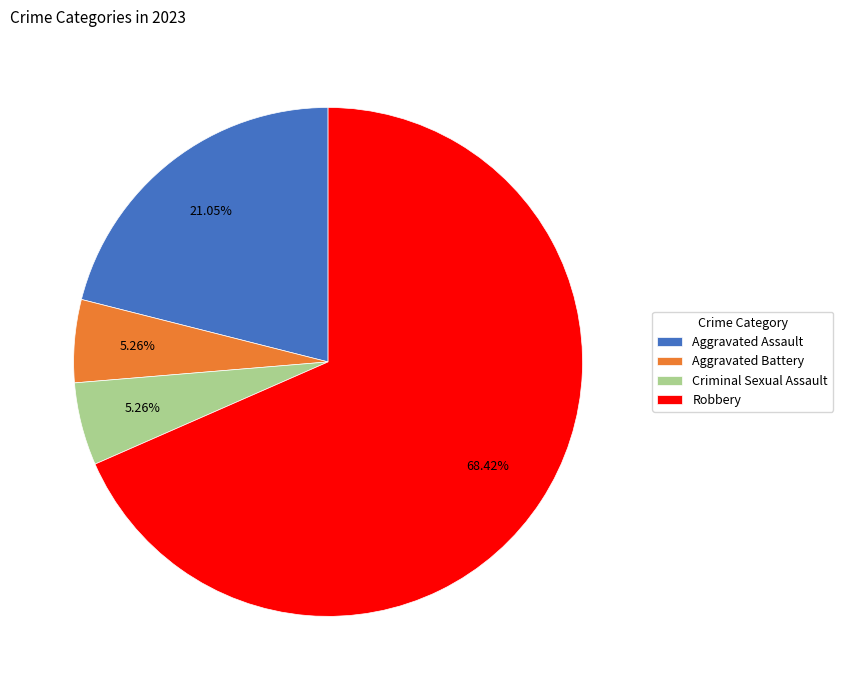

Between Criminal Sexual Assault and Robbery, which is larger?

Robbery